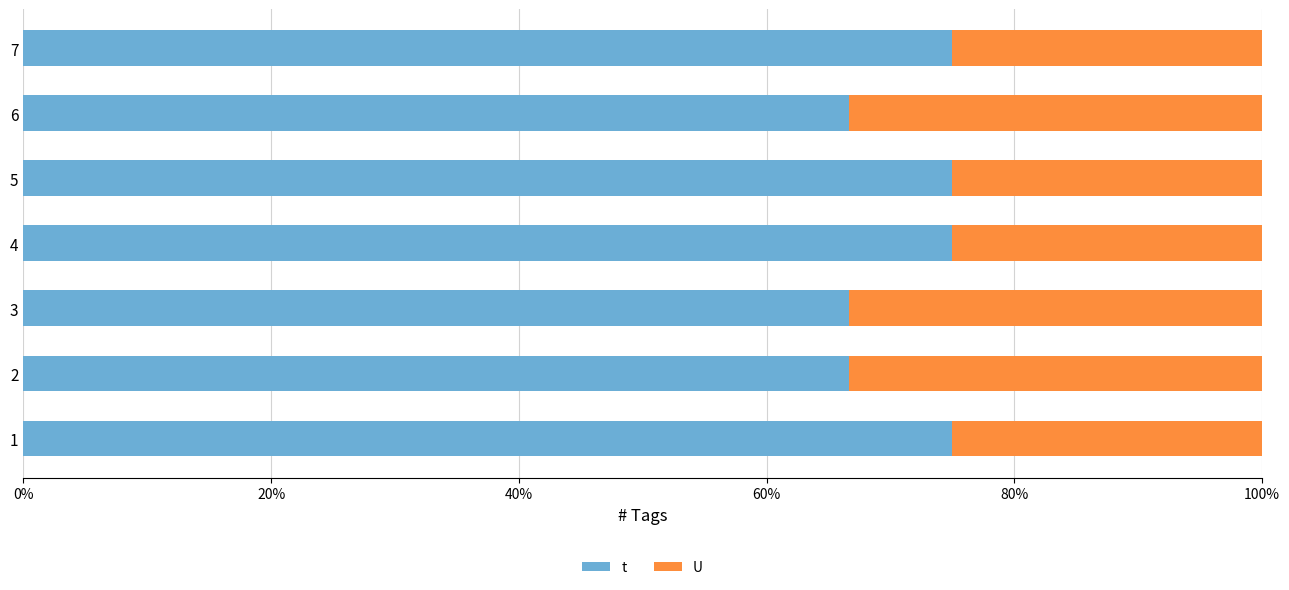

What is the maximum value for t?

75.0